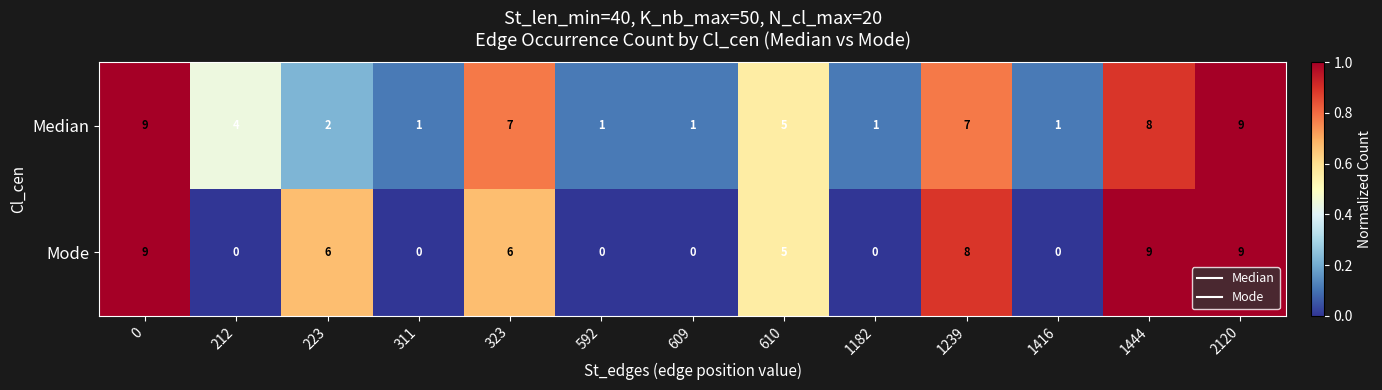

What is the sum of all Mode values?

52